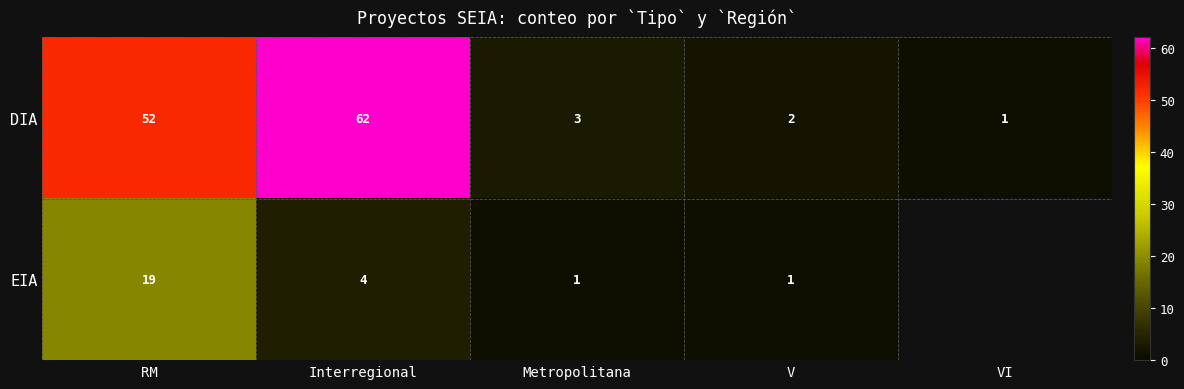

The DIA series shows 62 at Interregional. True or false?

True